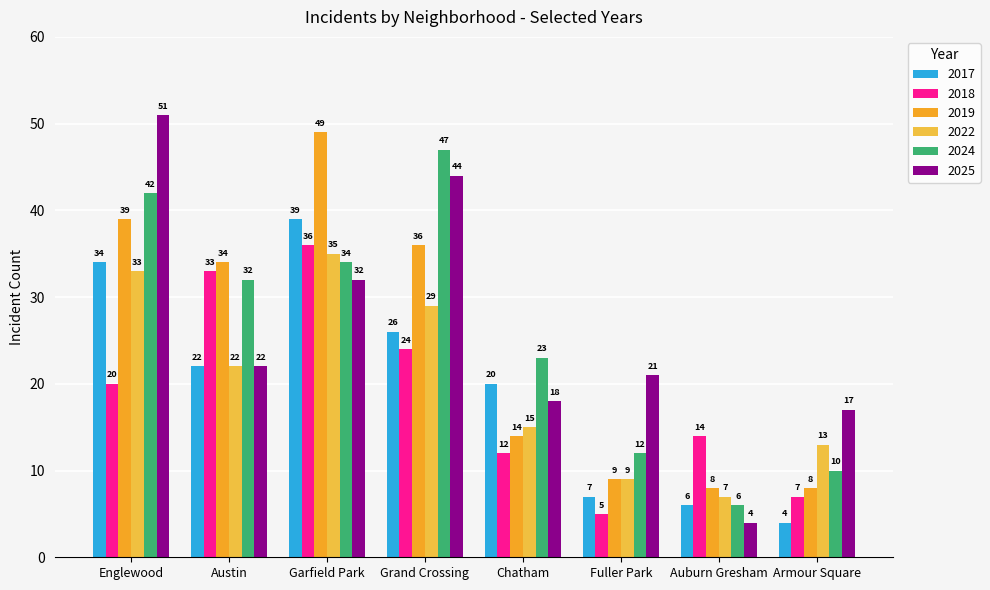

What are all the series names shown in the legend?

2017, 2018, 2019, 2022, 2024, 2025